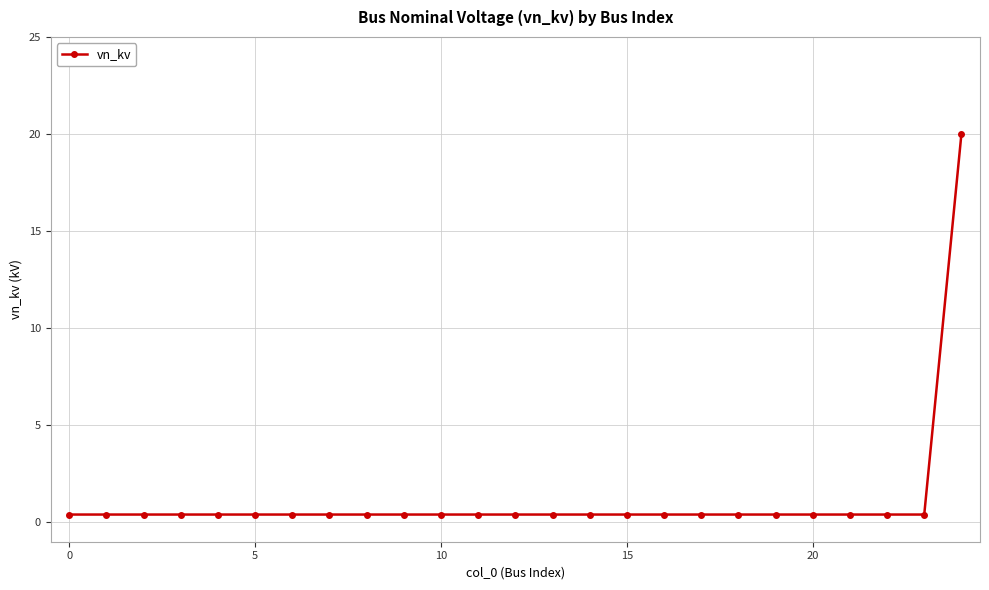

Reading left to right, what are all the values shown in this chart?

0.4	0.4	0.4	0.4	0.4	0.4	0.4	0.4	0.4	0.4	0.4	0.4	0.4	0.4	0.4	0.4	0.4	0.4	0.4	0.4	0.4	0.4	0.4	0.4	20.0